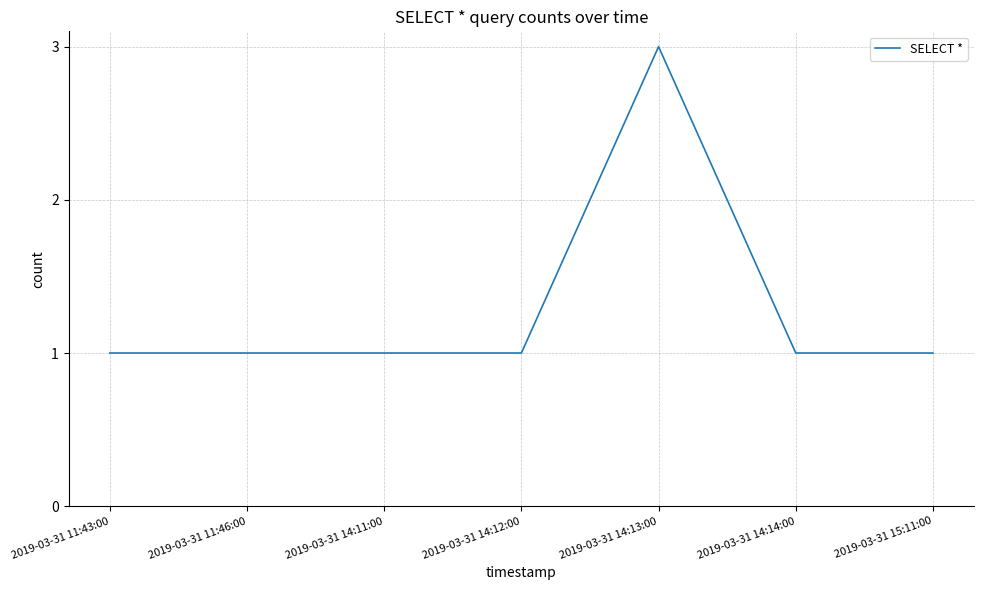

What is the approximate value at 2019-03-31 15:11:00?

1